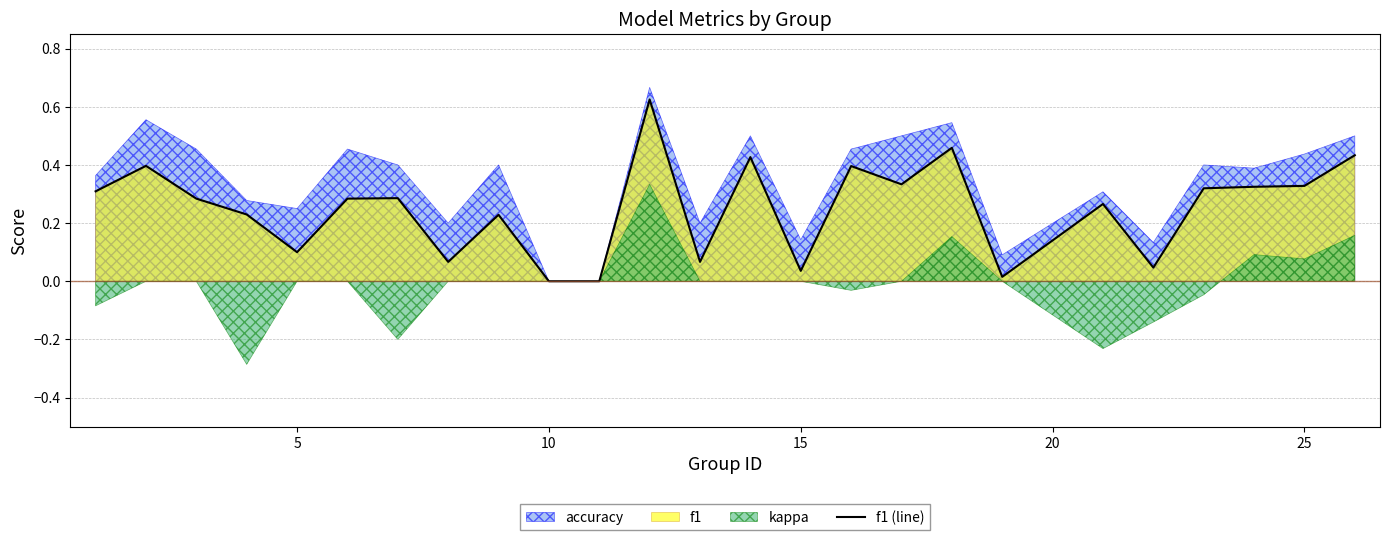

What is the difference between the maximum and minimum values?

0.6